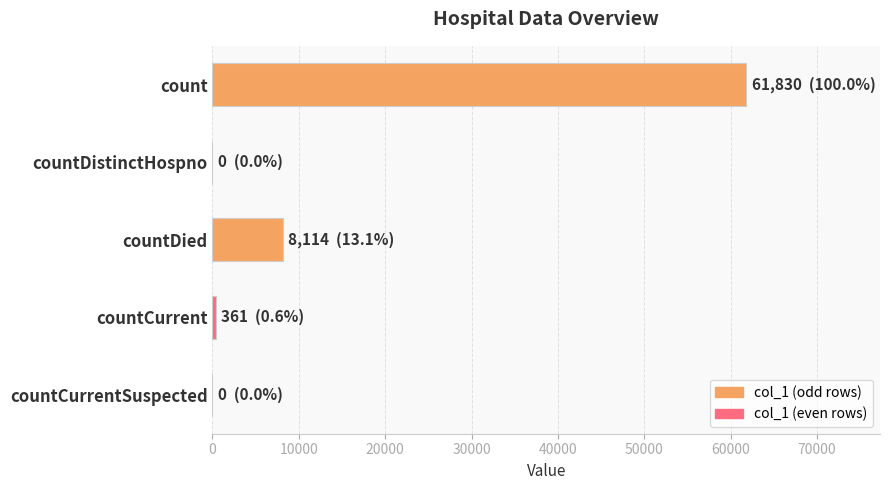

Between countDied and countDistinctHospno, which is larger?

countDied